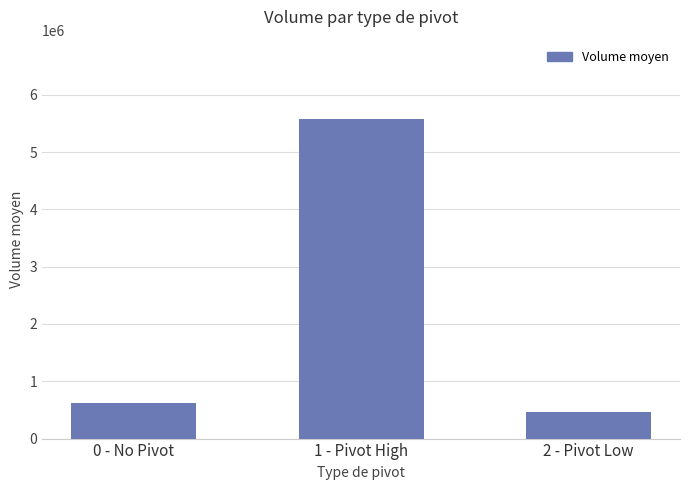

What is the change in value from 1 - Pivot High to 2 - Pivot Low?

-5096062